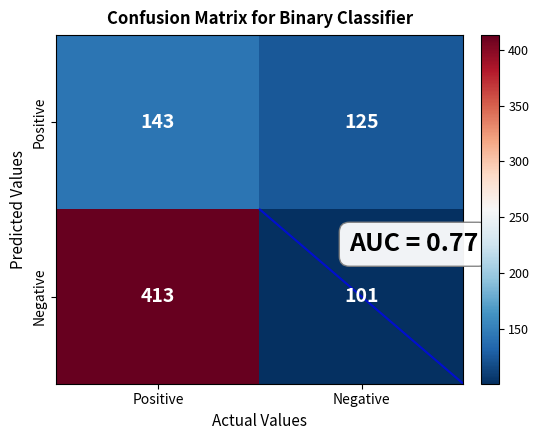

What is the lowest value of the Positive series?

125